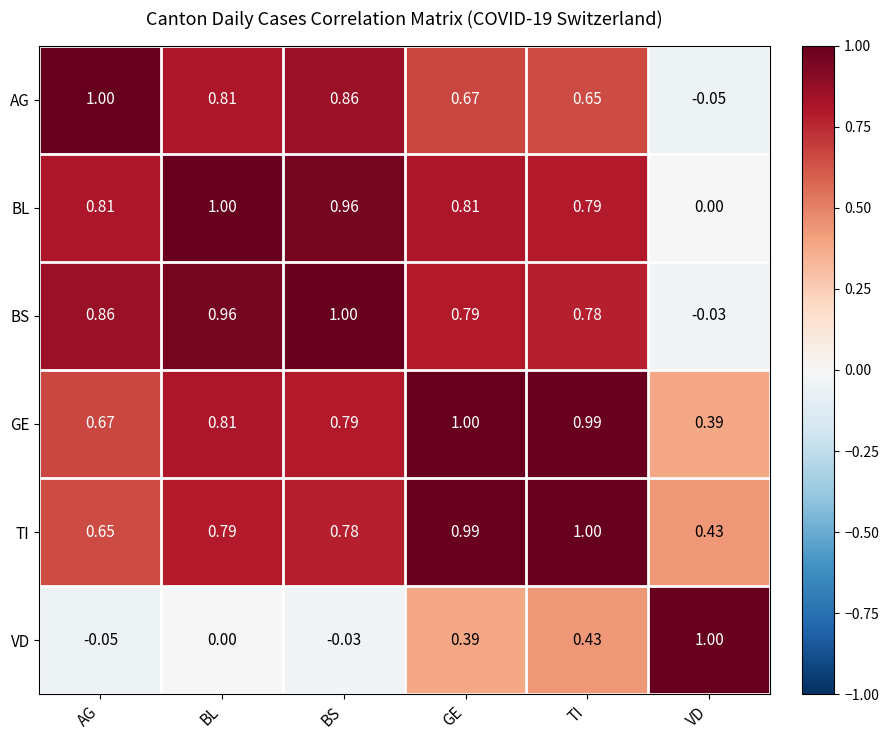

Which category has the highest value in the GE series?

GE